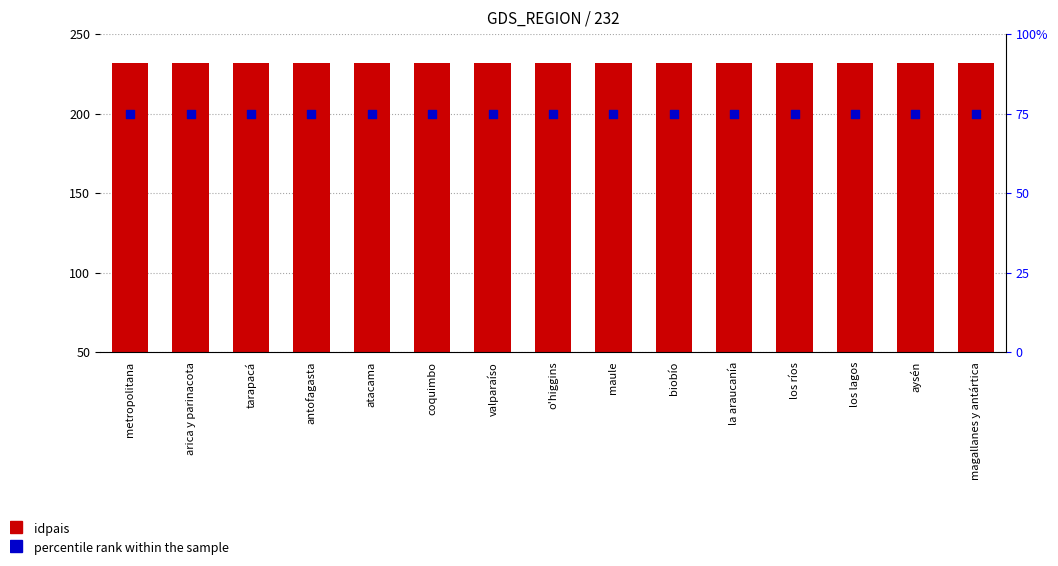

Is the value of percentile rank within the sample at coquimbo greater than the value of idpais at los lagos?

No